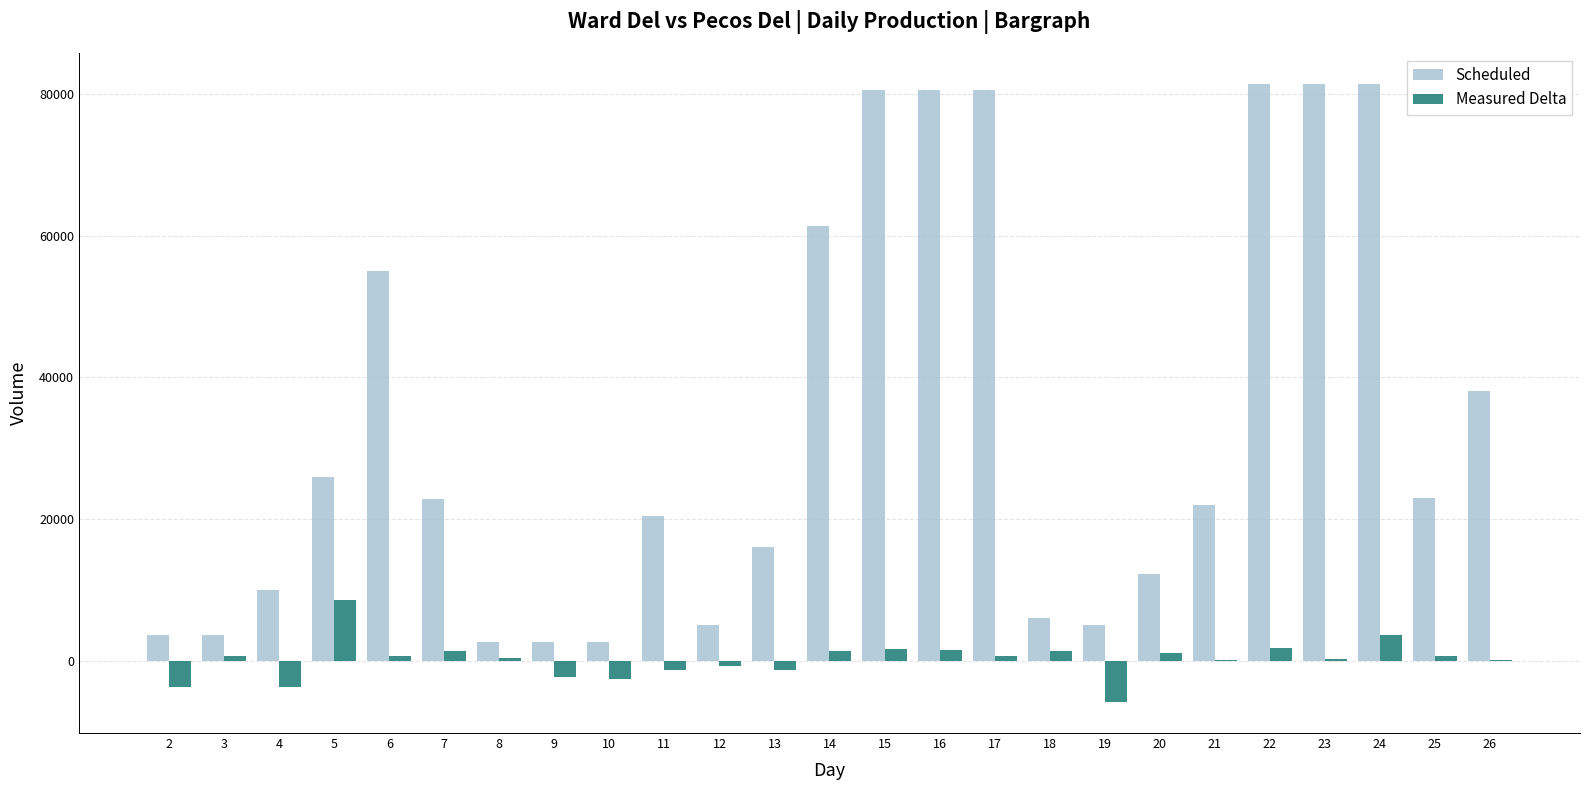

What is the greatest value displayed?

81408